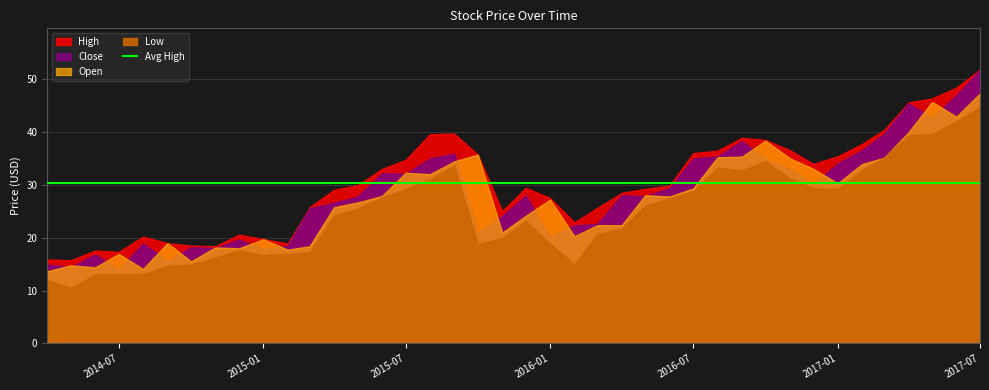

Which series has the largest range (max minus min)?

Close